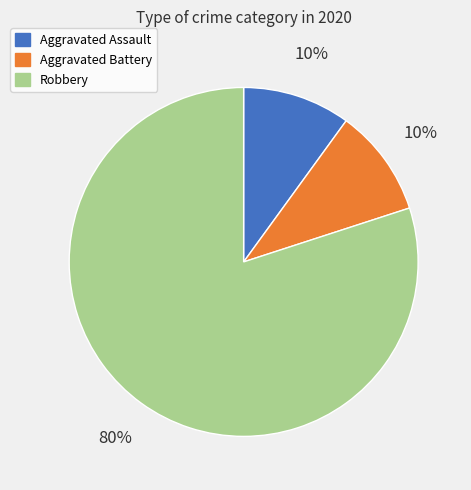

Count the number of slices in the pie.

3